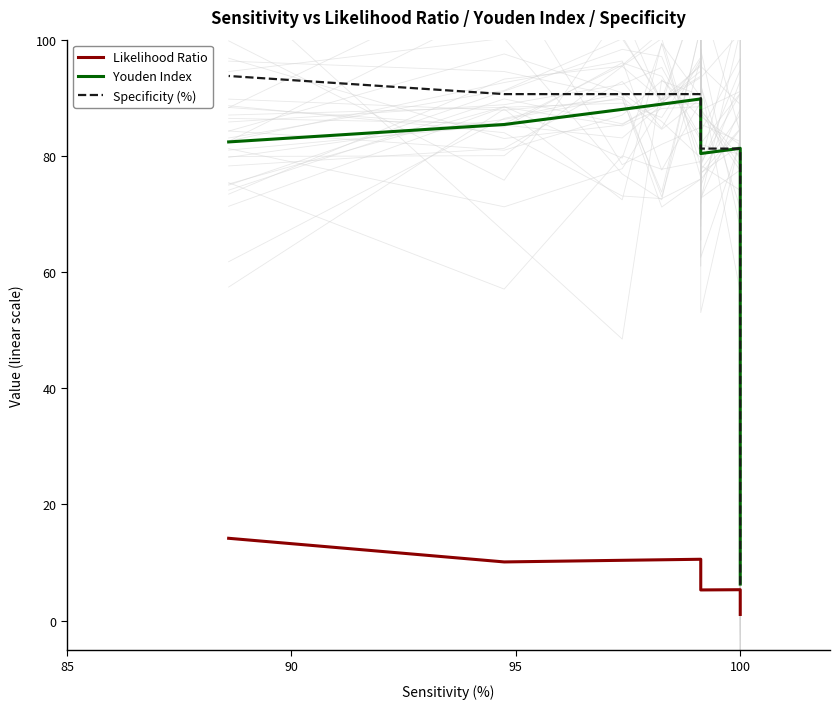

What is the difference between the second highest and second lowest values in the Specificity (%) series?

62.5